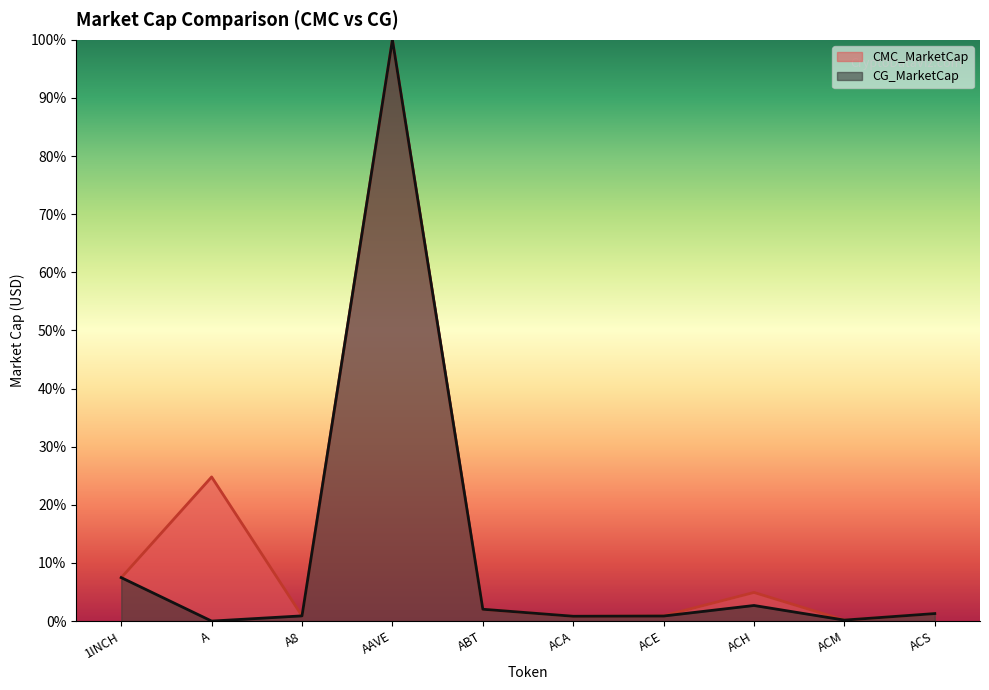

What is the label of the 8th point from the right?

A8